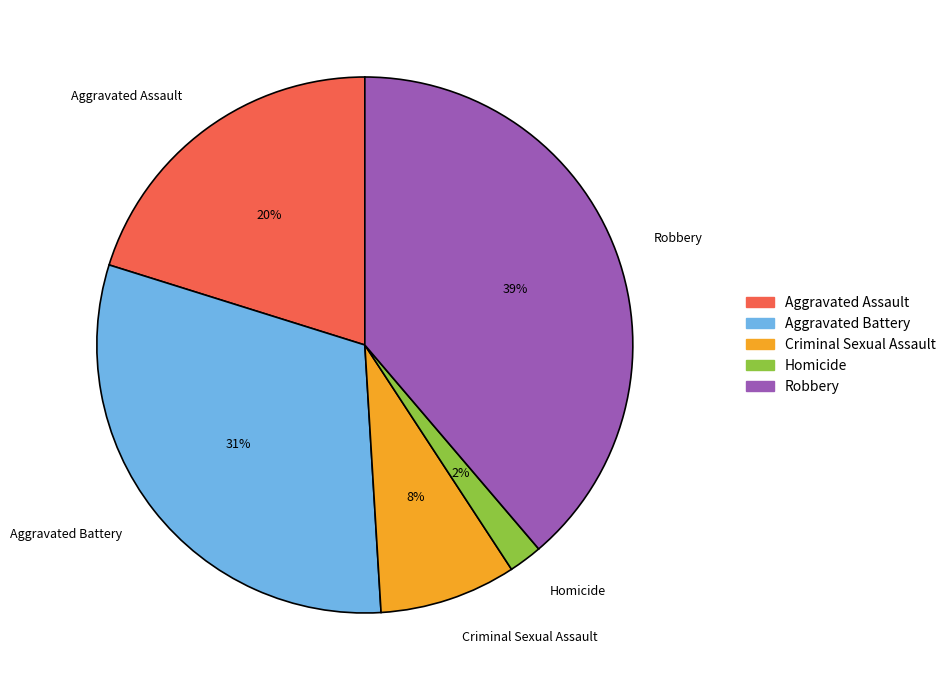

Is the sum of Homicide and Aggravated Assault greater than half?

No